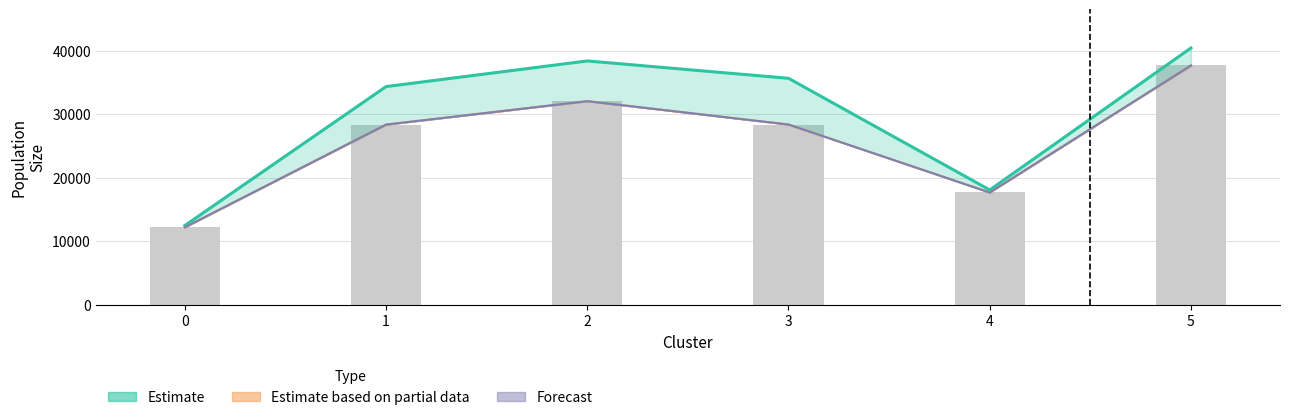

Reading left to right, transcribe all the data shown in this chart.

positive (line): 0=12466.2	1=34342.8	2=38381.2	3=35649.4	4=18071.4	5=40421.1
neg+sf (line): 0=12193.5	1=28360.3	2=32050.6	3=28372.8	4=17671.7	5=37666.1
neg+pos (line): 0=12193.5	1=28360.3	2=32050.6	3=28372.8	4=17671.7	5=37666.1
negative: 0=12193.5	1=28360.3	2=32050.6	3=28372.8	4=17671.7	5=37666.1